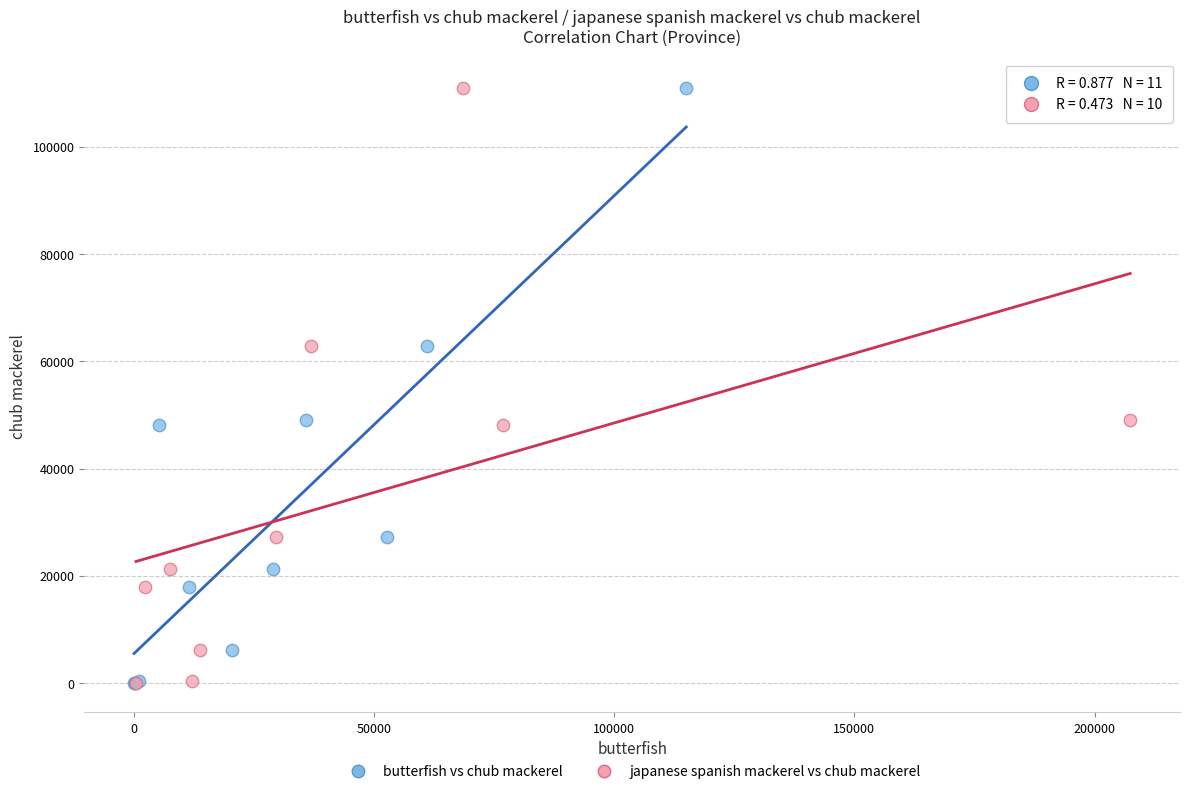

What are all the series names shown in the legend?

butterfish vs chub mackerel, japanese spanish mackerel vs chub mackerel